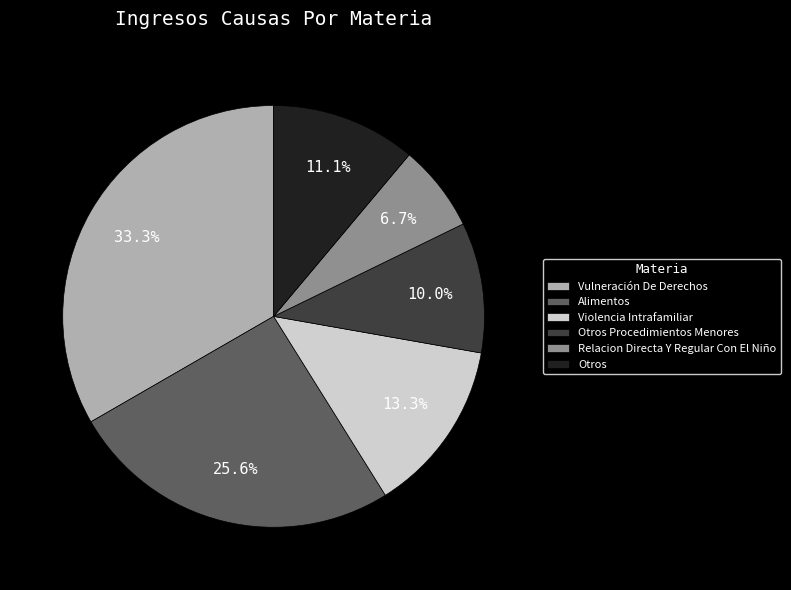

The Otros slice represents 1% of the pie. True or false?

False